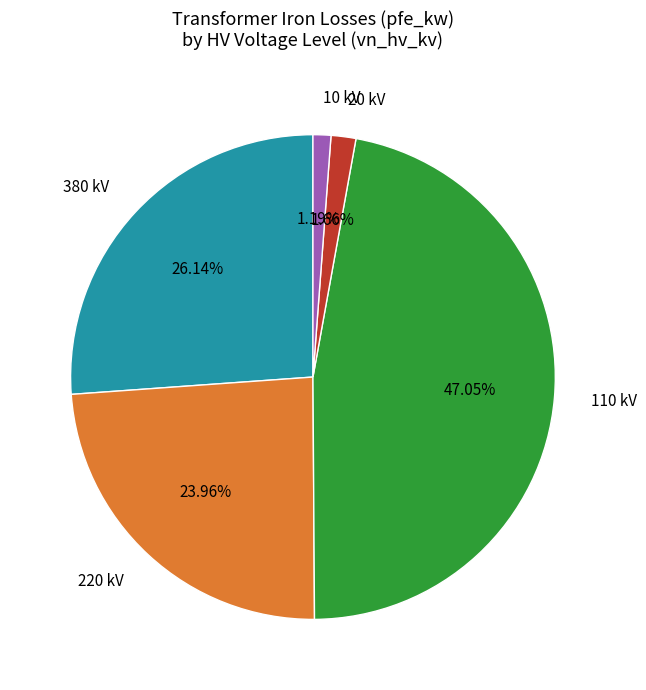

Does 110 kV represent more than half of the total?

No